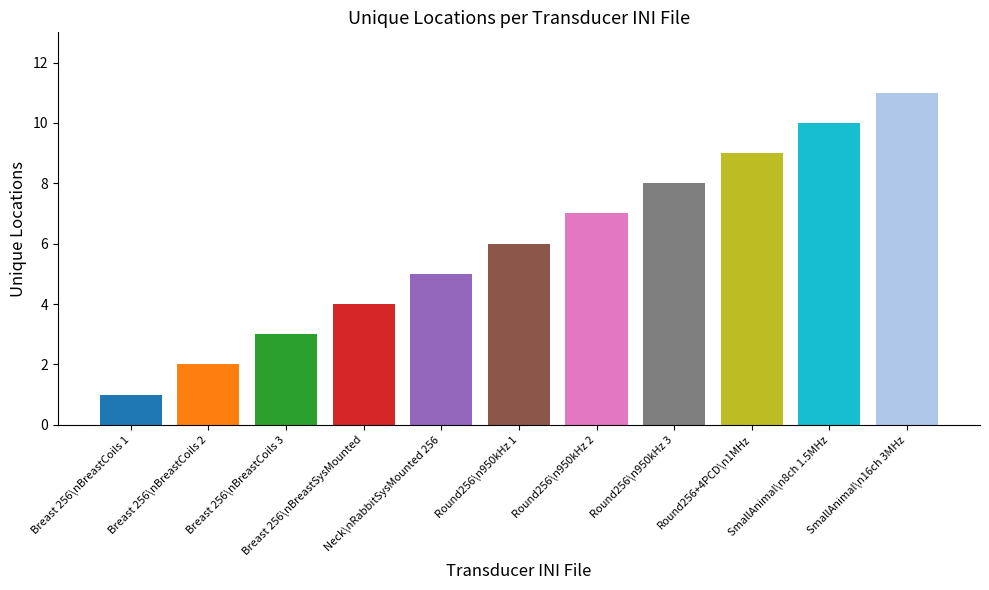

Reading right to left, list all the values displayed in this chart.

ini_11=11	ini_10=10	ini_9=9	ini_8=8	ini_7=7	ini_6=6	ini_5=5	ini_4=4	ini_3=3	ini_2=2	ini_1=1